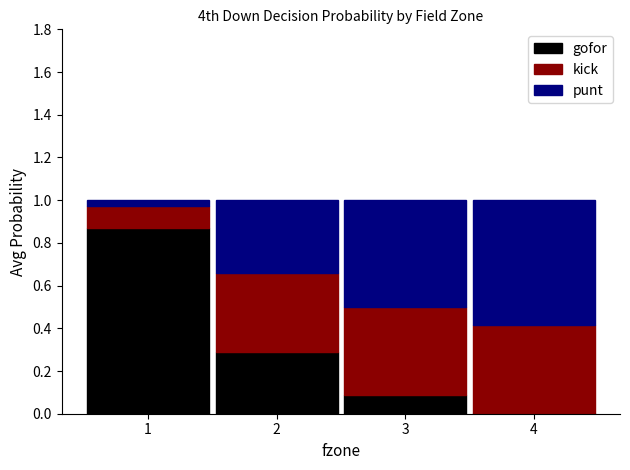

What is the sum of all gofor values?

1.3